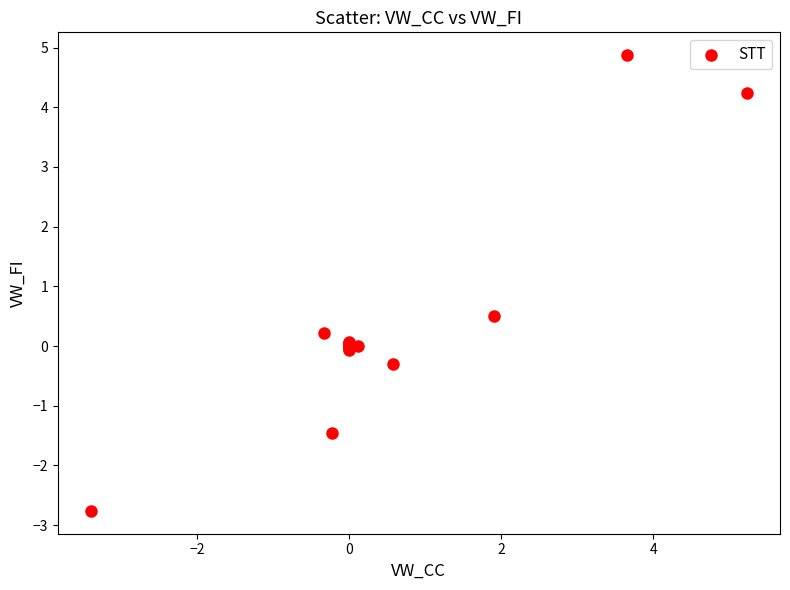

What Y value in the scatter plot is closest to 1?

0.5